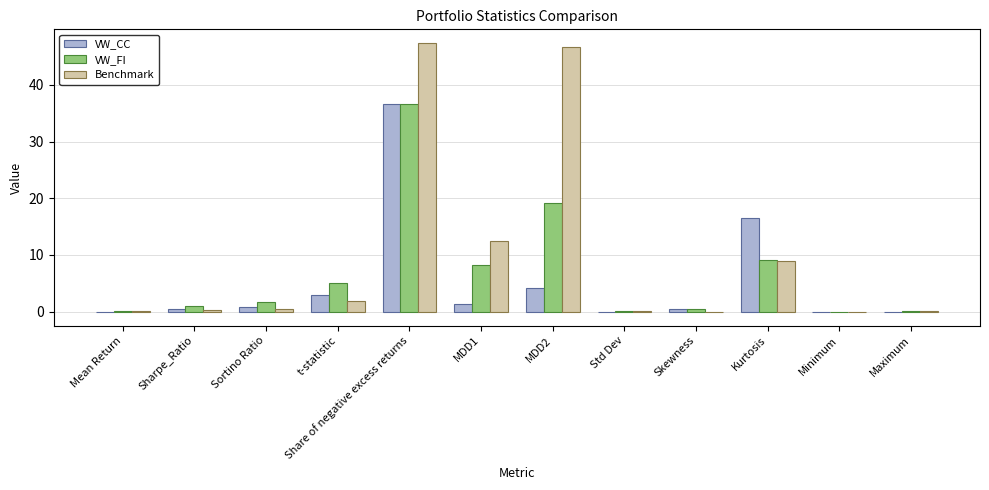

How many categories are shown in the chart?

12